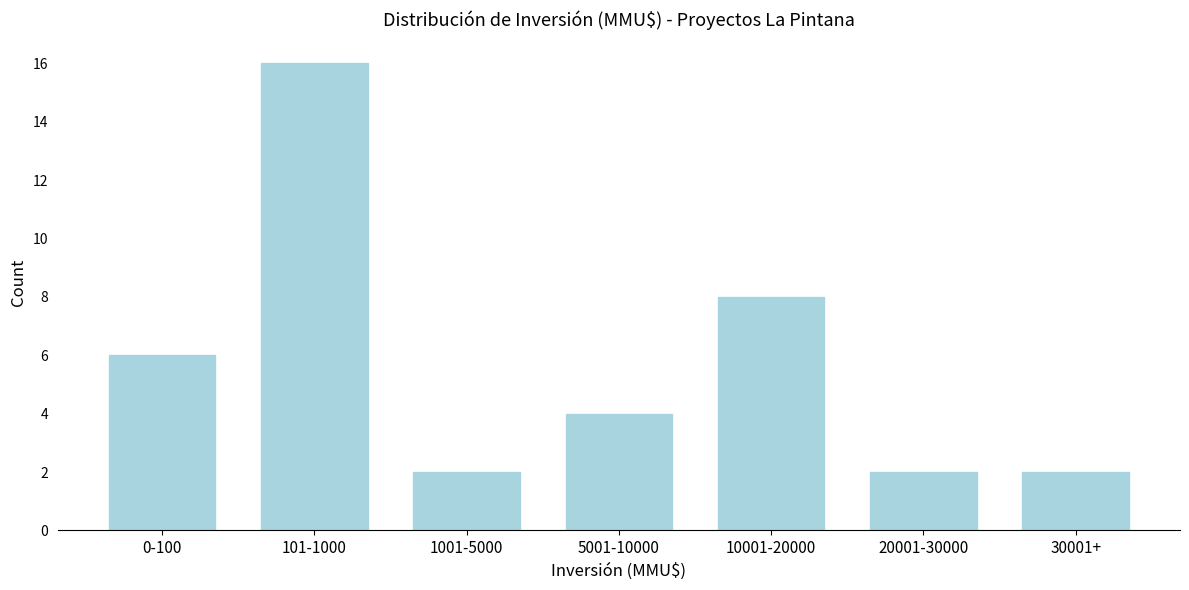

Reading right to left, what are all the values shown in this chart?

2	2	8	4	2	16	6